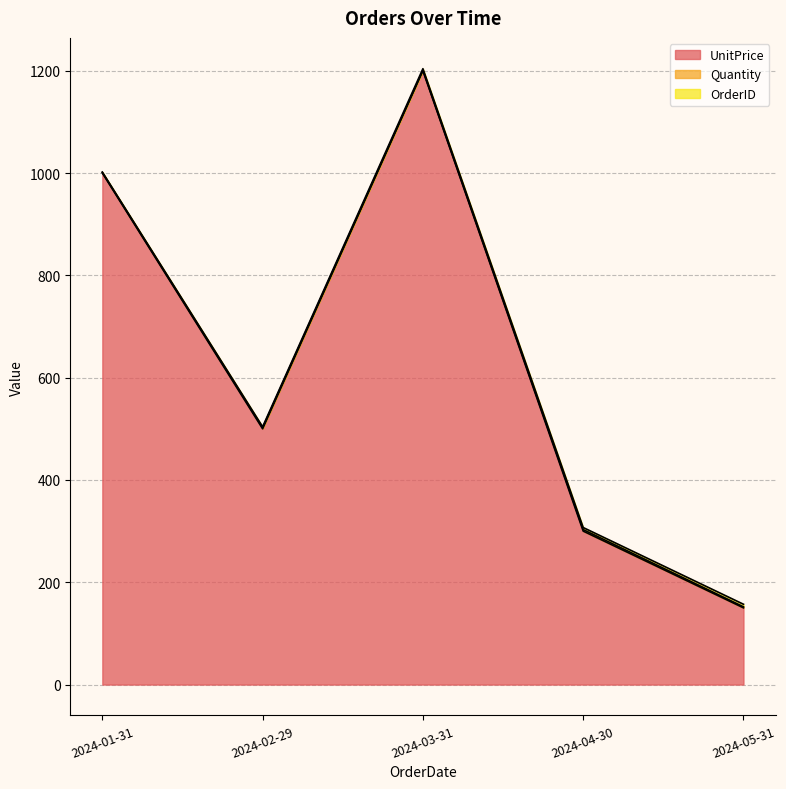

Where is the first local maximum for UnitPrice?

2024-03-31